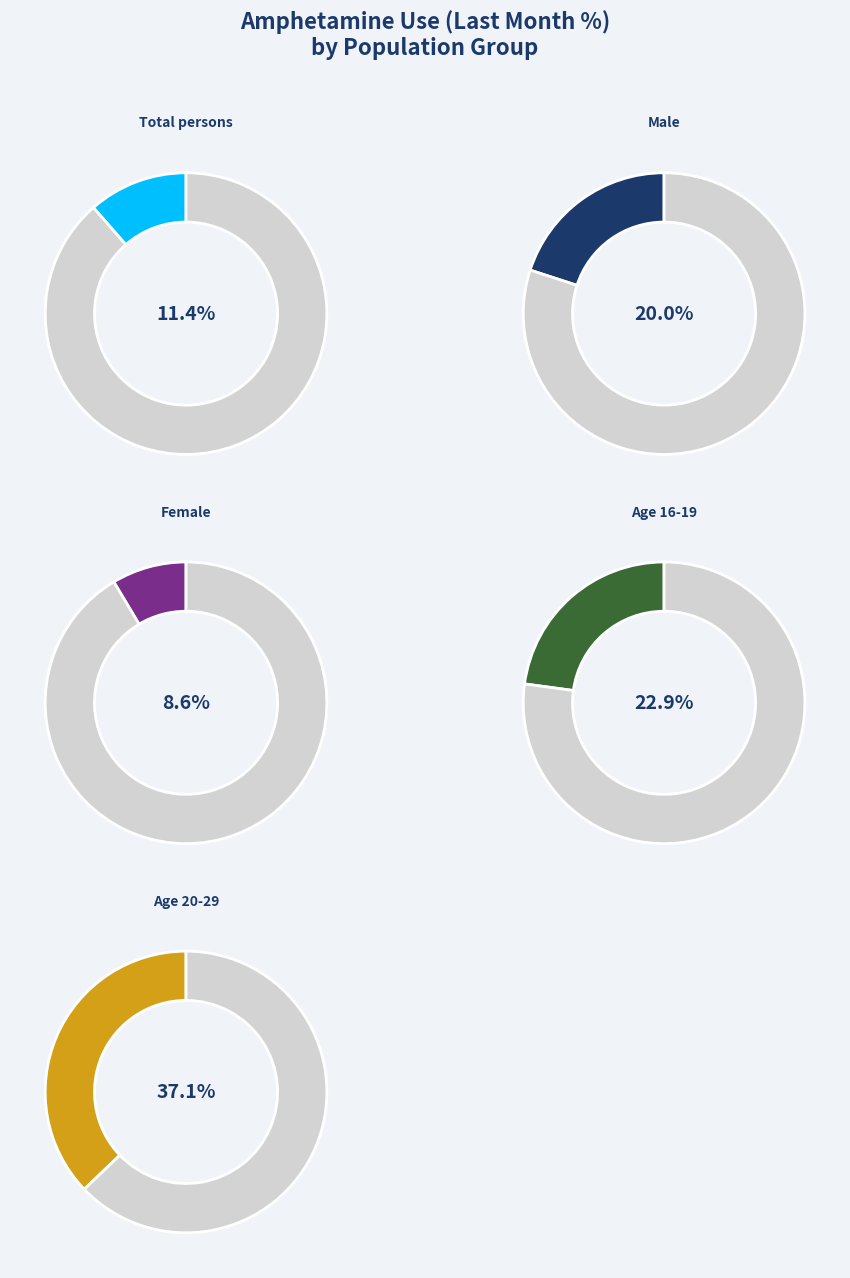

Which category has the smallest portion of the pie?

Female